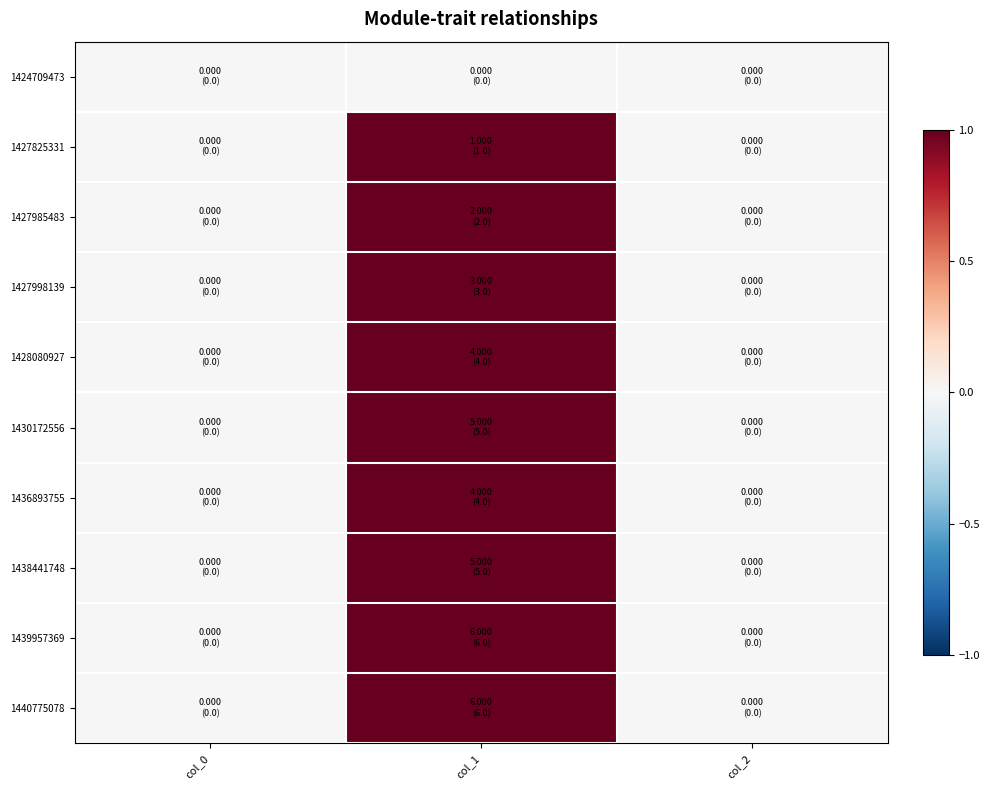

Which label corresponds to the smallest value in the chart?

col_0